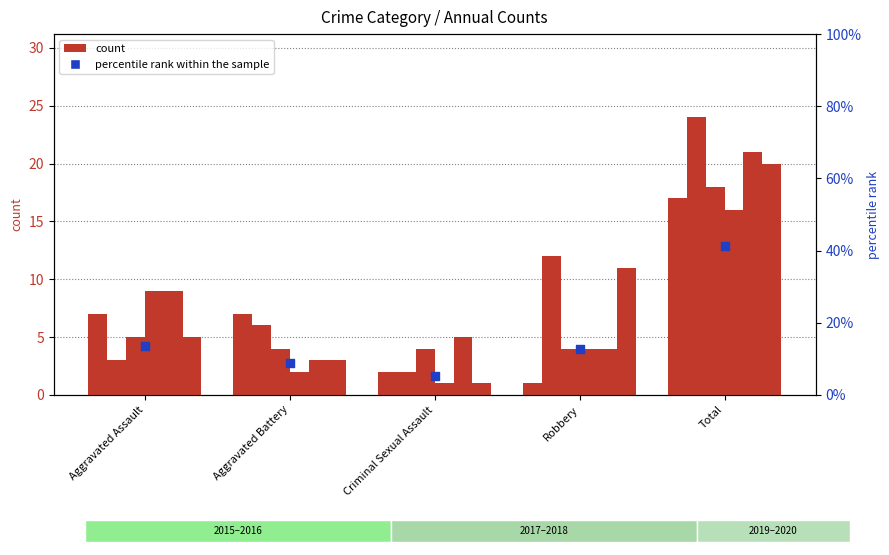

Which has a higher value, Robbery or Total?

Total